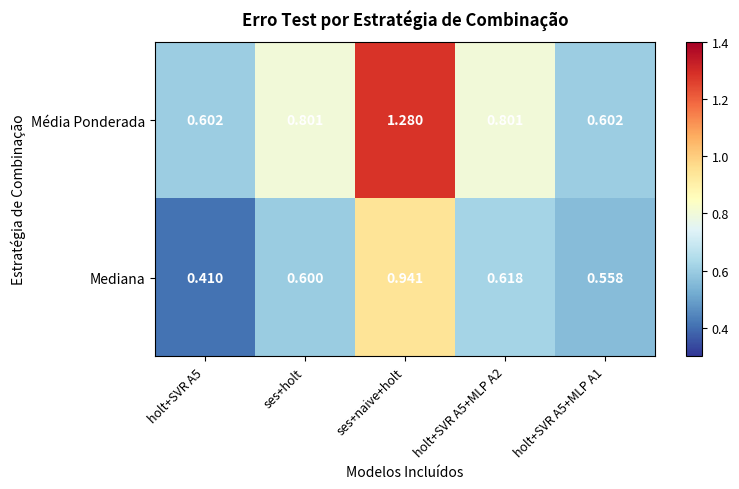

Which series has the largest total across all categories?

Média Ponderada